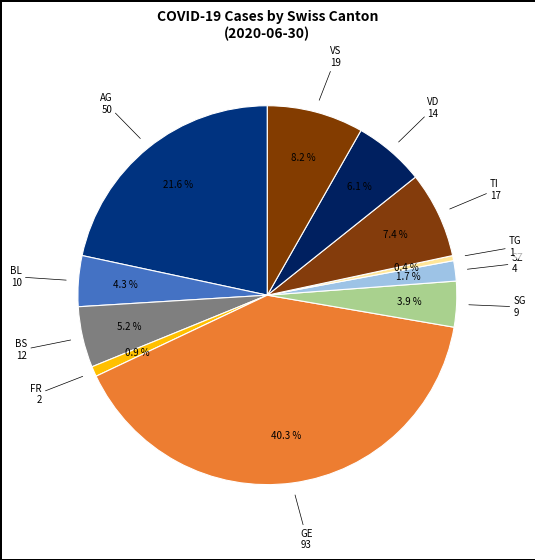

How many segments does this pie chart have?

11